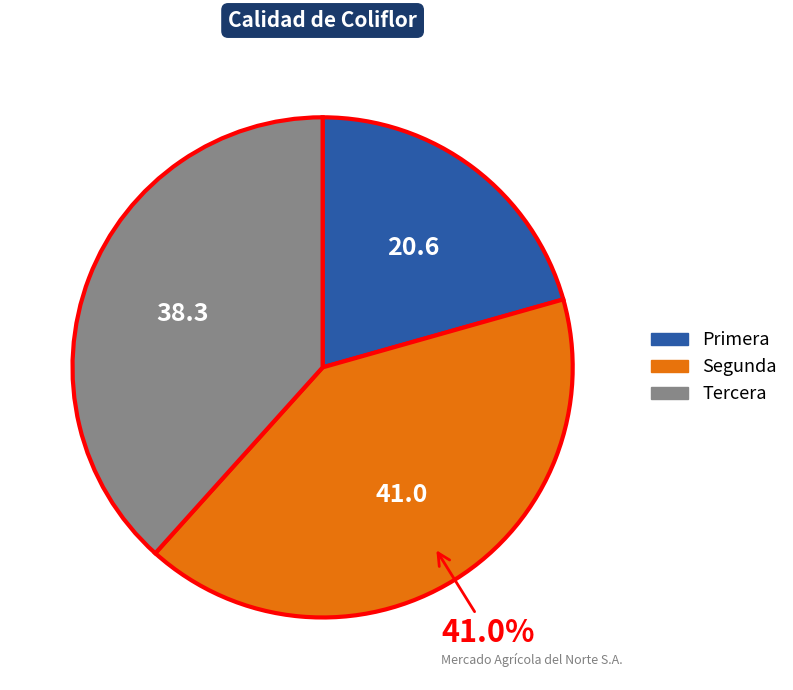

How many slices are in this pie chart?

3